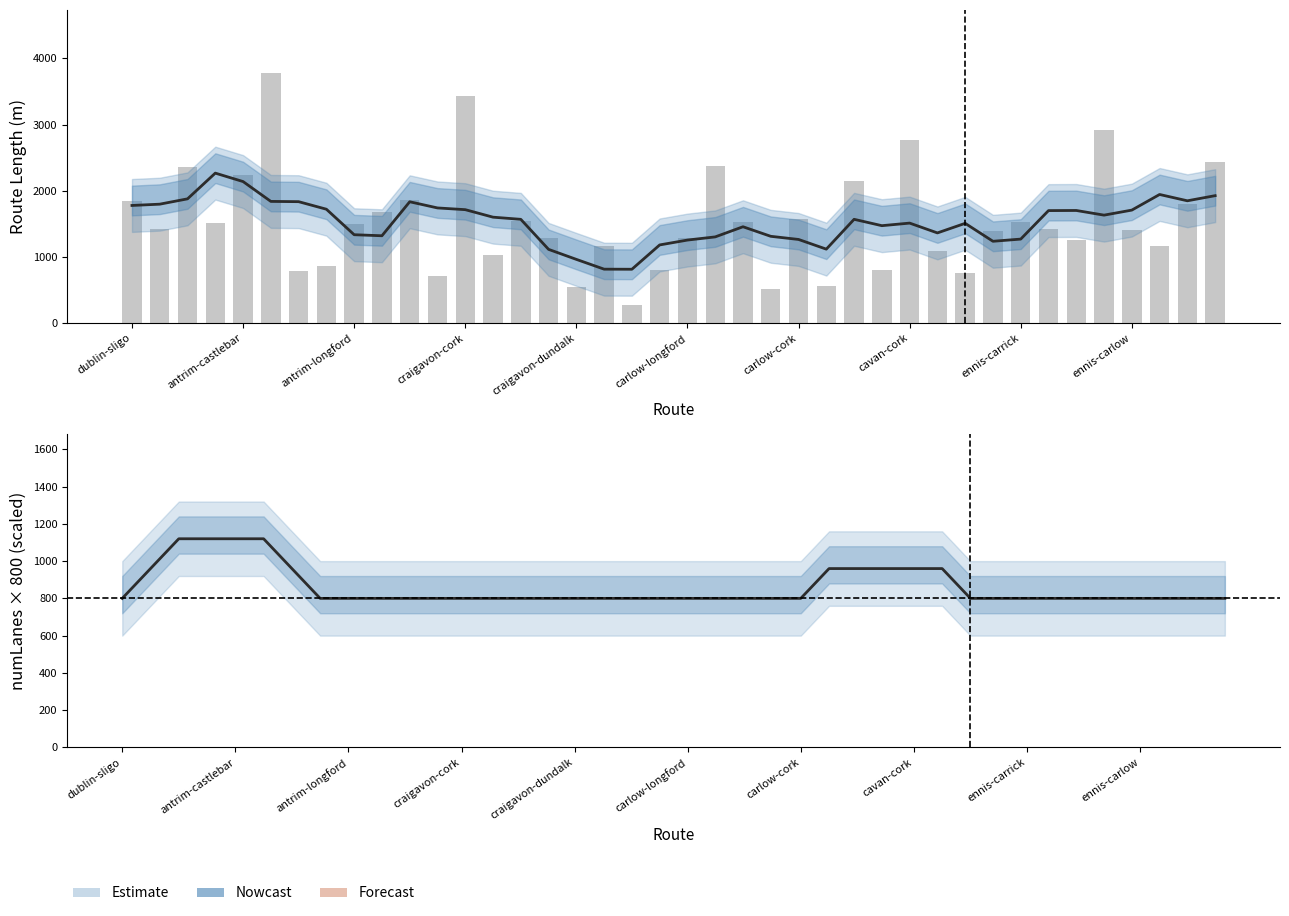

What is the total value across all series at 33?

3912.0